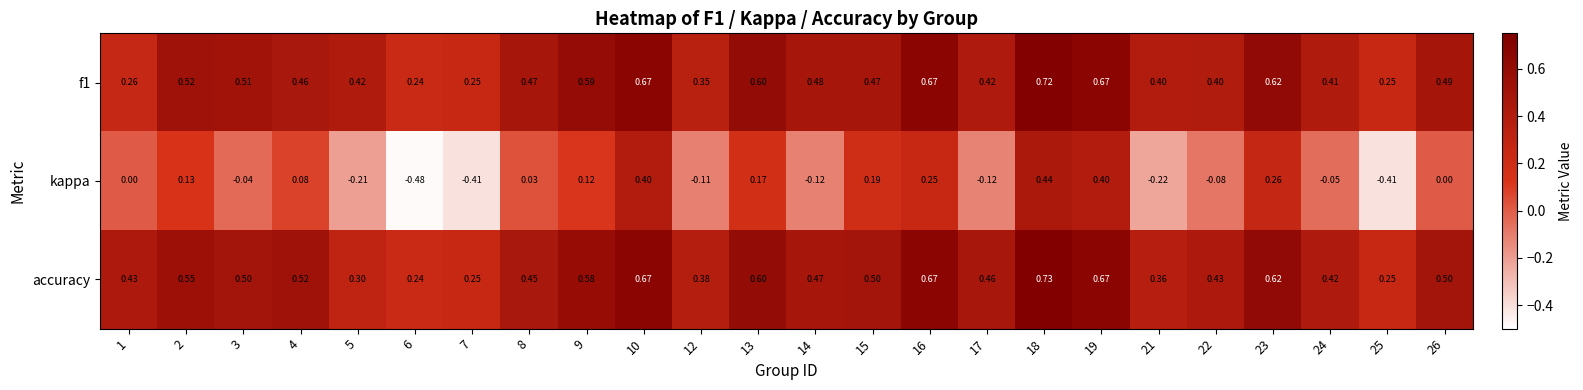

Which series has the largest total across all categories?

accuracy